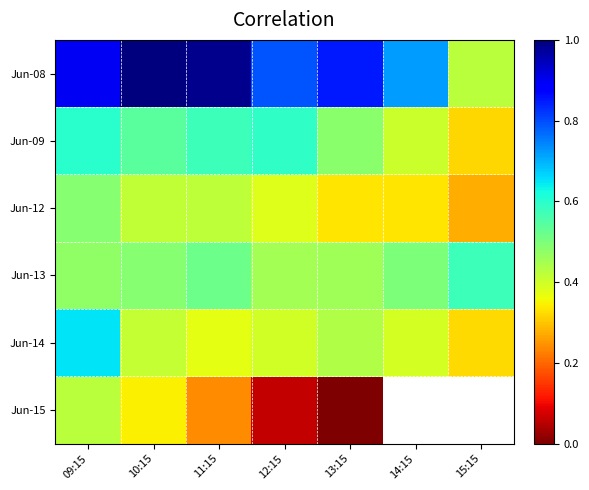

The value of Jun-14 at 10:15 is 0.4. True or false?

True